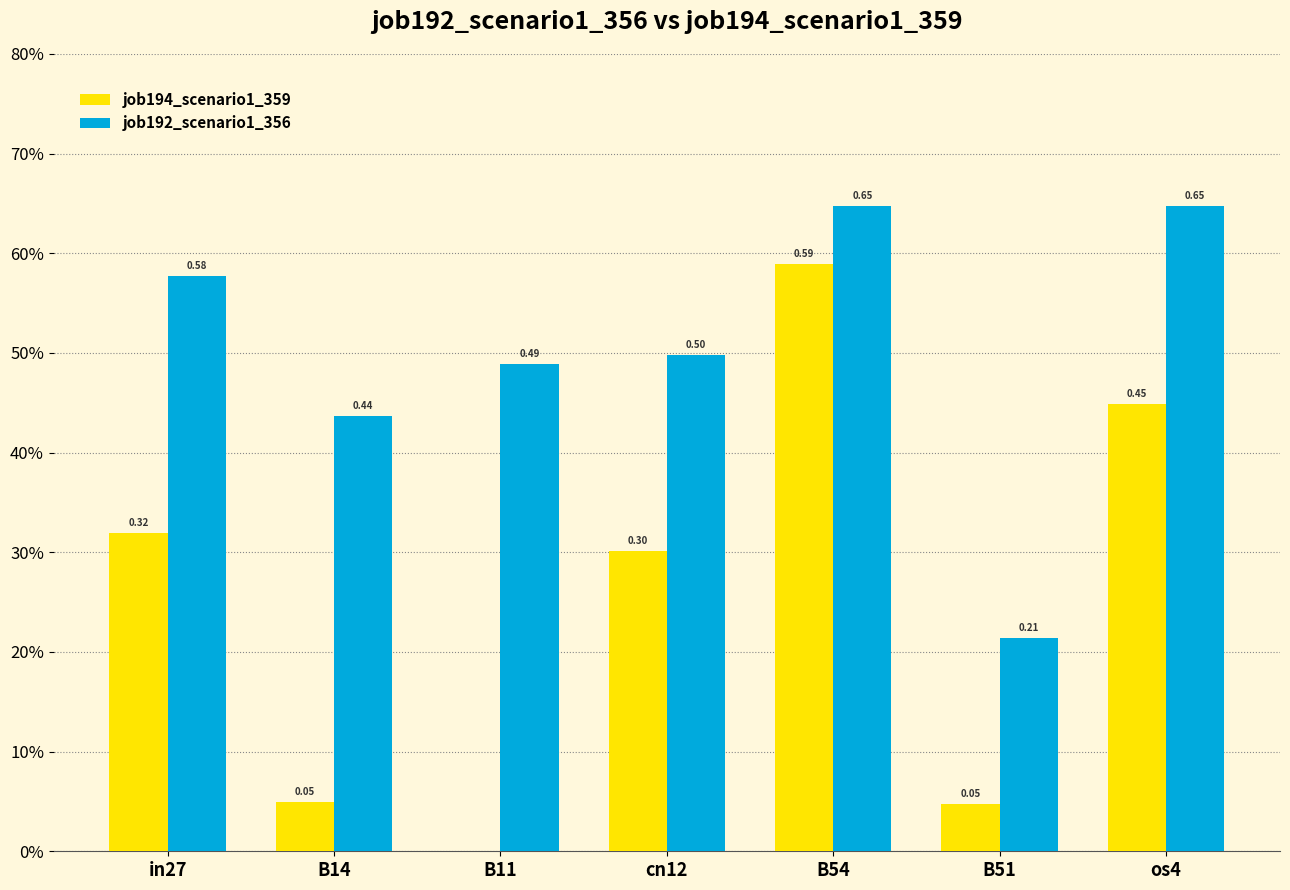

What are all the series names shown in the legend?

job194_scenario1_359, job192_scenario1_356